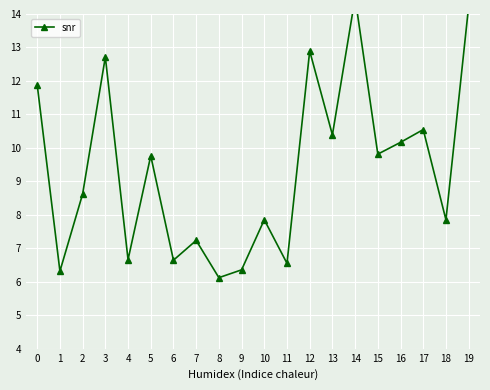

Which category has the lowest value across all series?

8